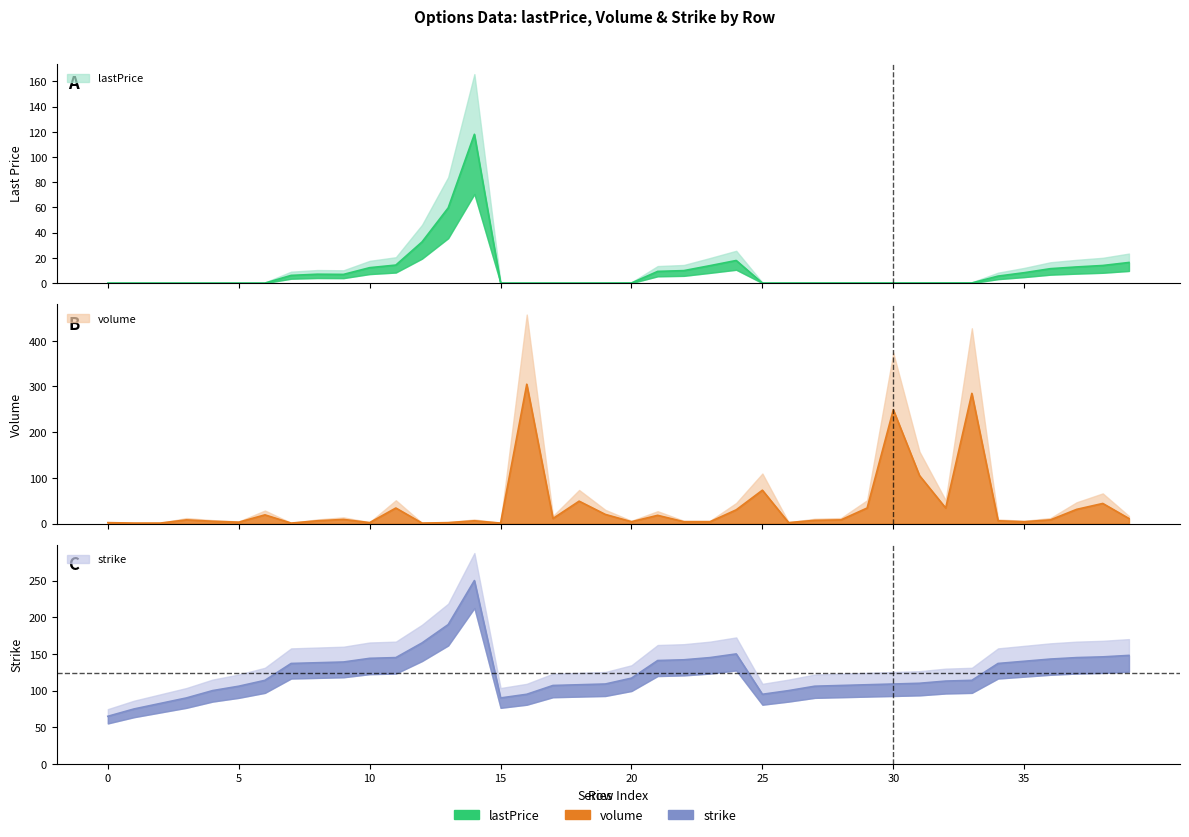

True or false: lastPrice and strike cross at least once.

False